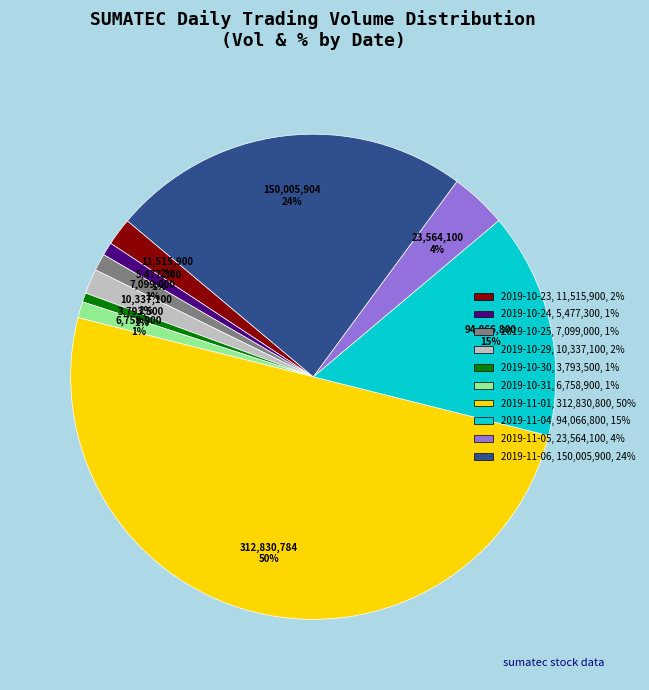

To the nearest percent, what portion does 2019-11-06 represent?

24%